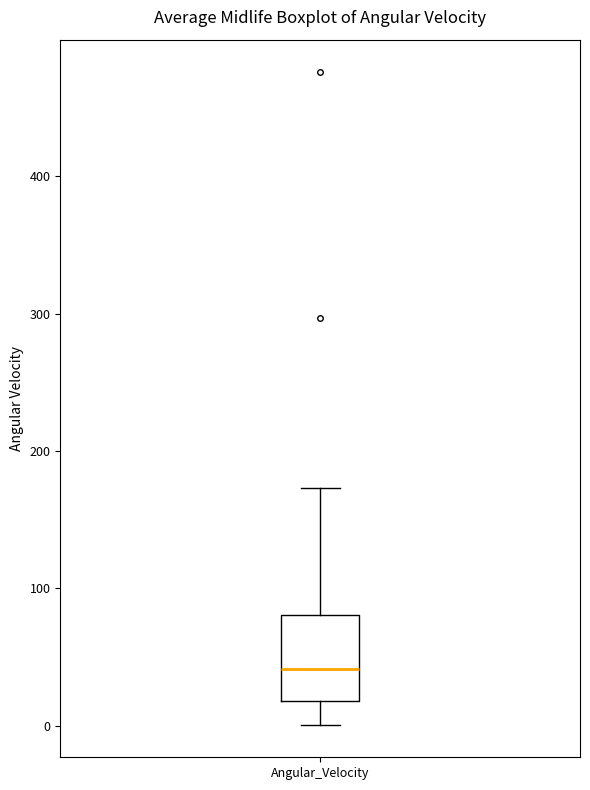

Transcribe this box plot: give where the median line is, the range the box spans, and where the two whiskers end, as read against the y-axis. The values are not printed on the chart, so give them approximately, as read against the axis.

median 40, box 20 to 80, whiskers 0 to 170